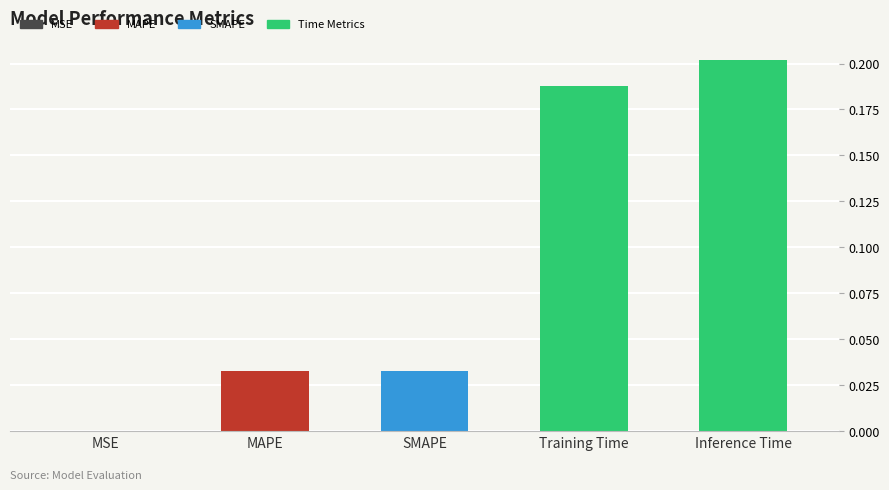

Are the bars grouped side by side (vs. stacked)?

No